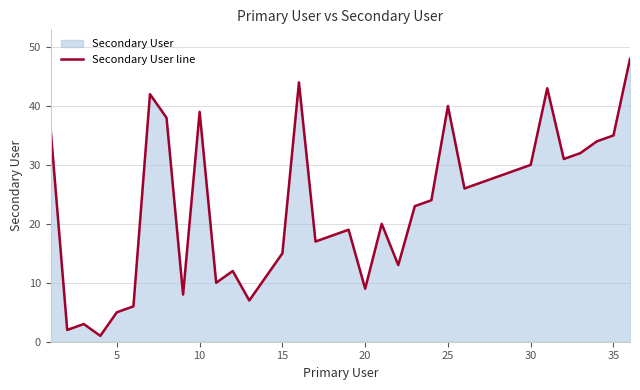

How many lines are shown in the chart?

1